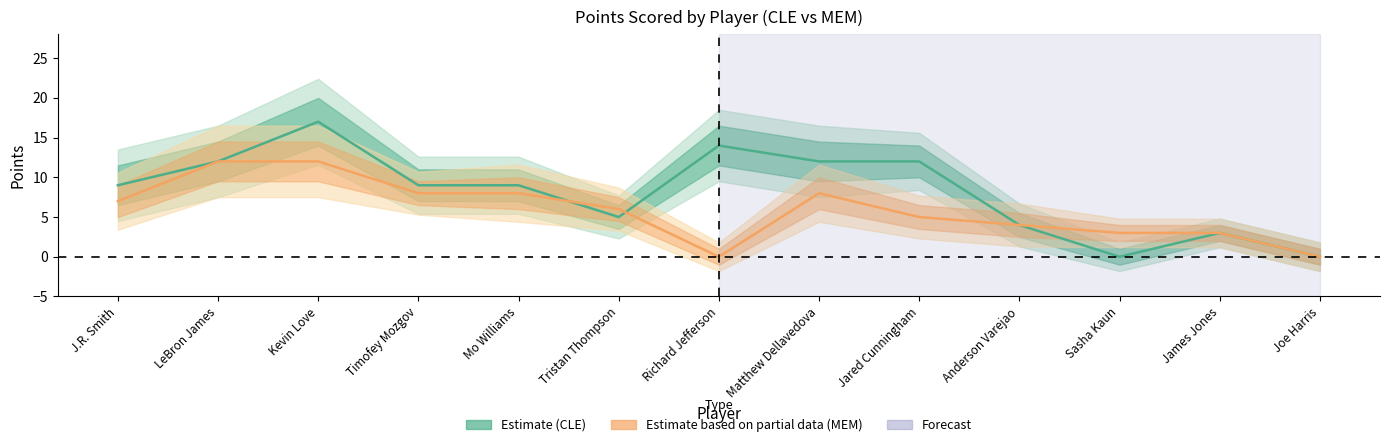

Reading left to right, what are all the values shown in this chart?

Team 0 (CLE) PTS: J.R. Smith=9	LeBron James=12	Kevin Love=17	Timofey Mozgov=9	Mo Williams=9	Tristan Thompson=5	Richard Jefferson=14	Matthew Dellavedova=12	Jared Cunningham=12	Anderson Varejao=4	Sasha Kaun=0	James Jones=3	Joe Harris=0
Team 1 (MEM) PTS: J.R. Smith=7	LeBron James=12	Kevin Love=12	Timofey Mozgov=8	Mo Williams=8	Tristan Thompson=6	Richard Jefferson=0	Matthew Dellavedova=8	Jared Cunningham=5	Anderson Varejao=4	Sasha Kaun=3	James Jones=3	Joe Harris=0